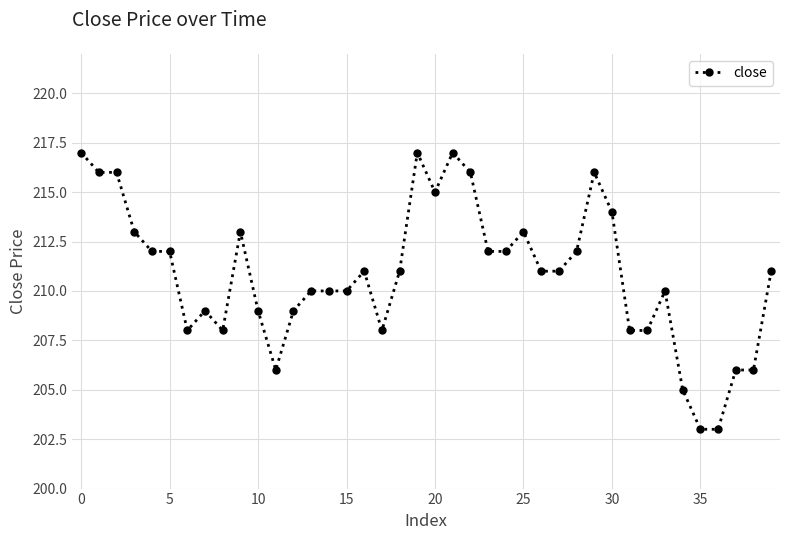

What is the value of the 5th point from the left?

212